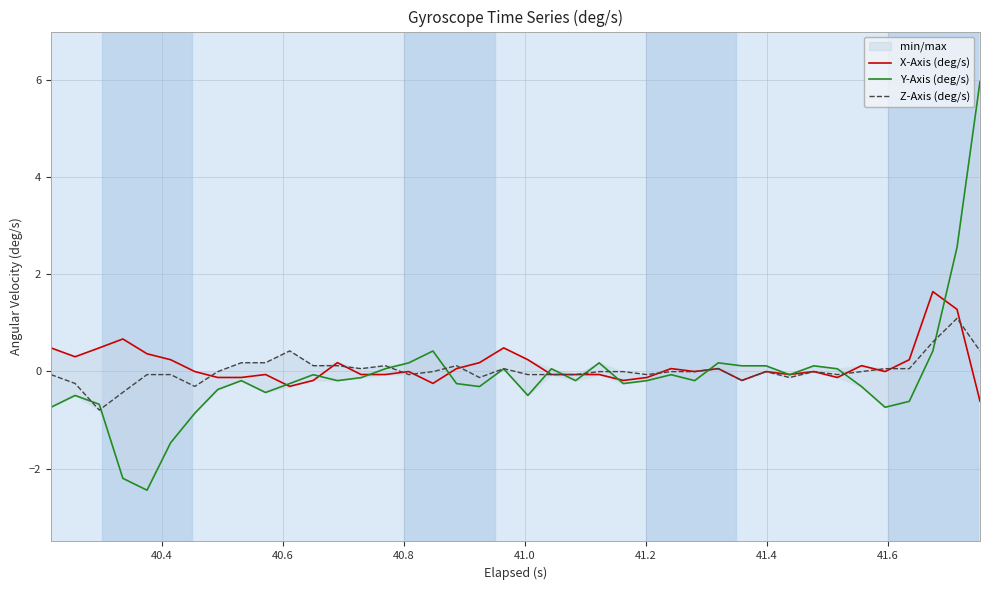

What is the highest value of the X-Axis (deg/s) series?

1.6